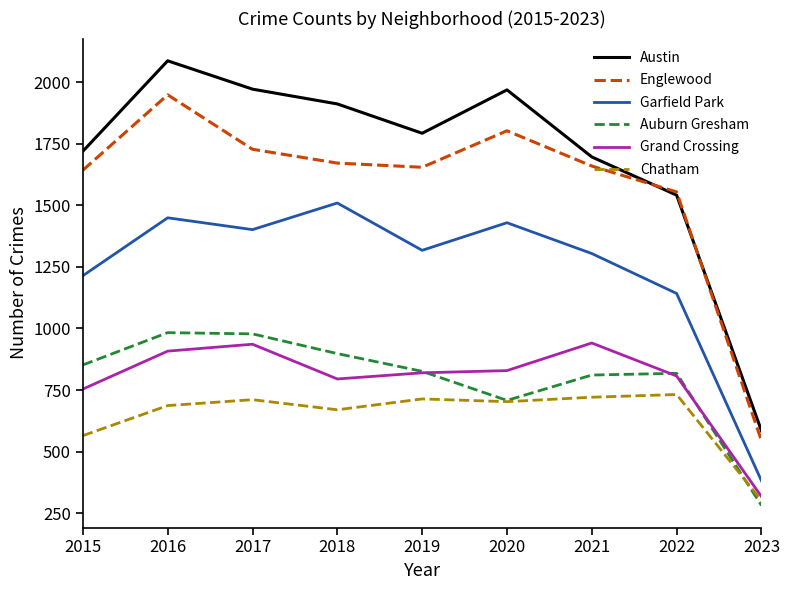

At which label does Grand Crossing reach its minimum?

2023